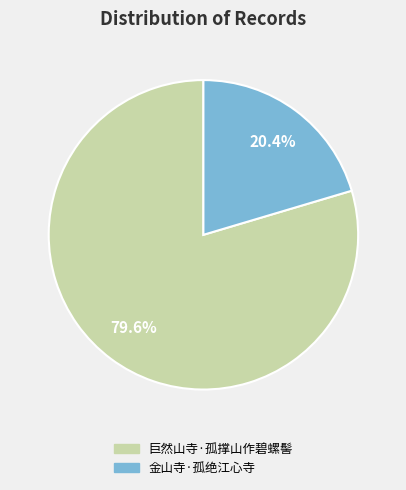

Approximately how many times larger is the value at 金山寺·孤绝江心寺 compared to 巨然山寺·孤撑山作碧螺髻?

0.3